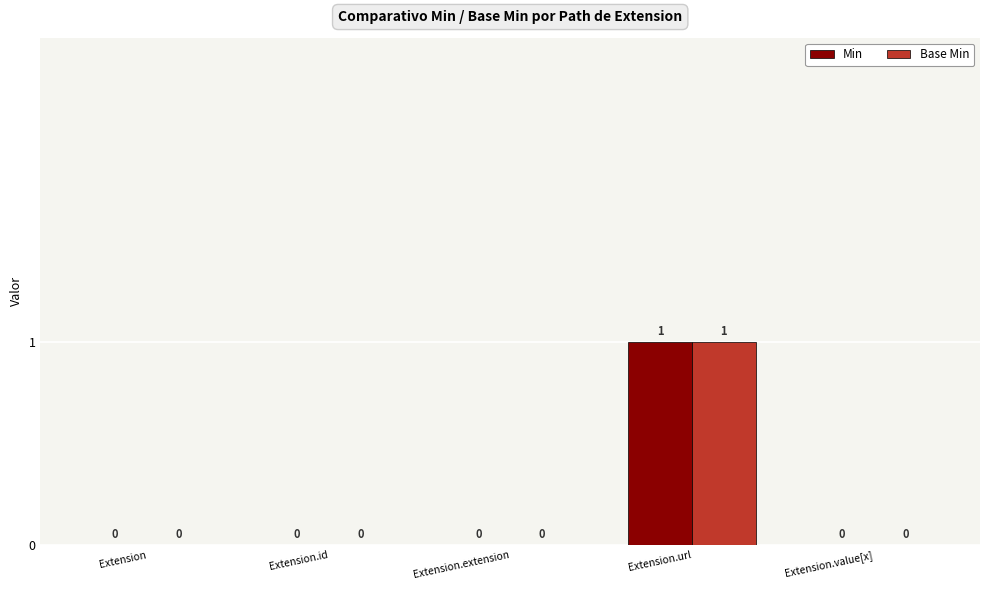

Does the chart contain stacked bars?

No